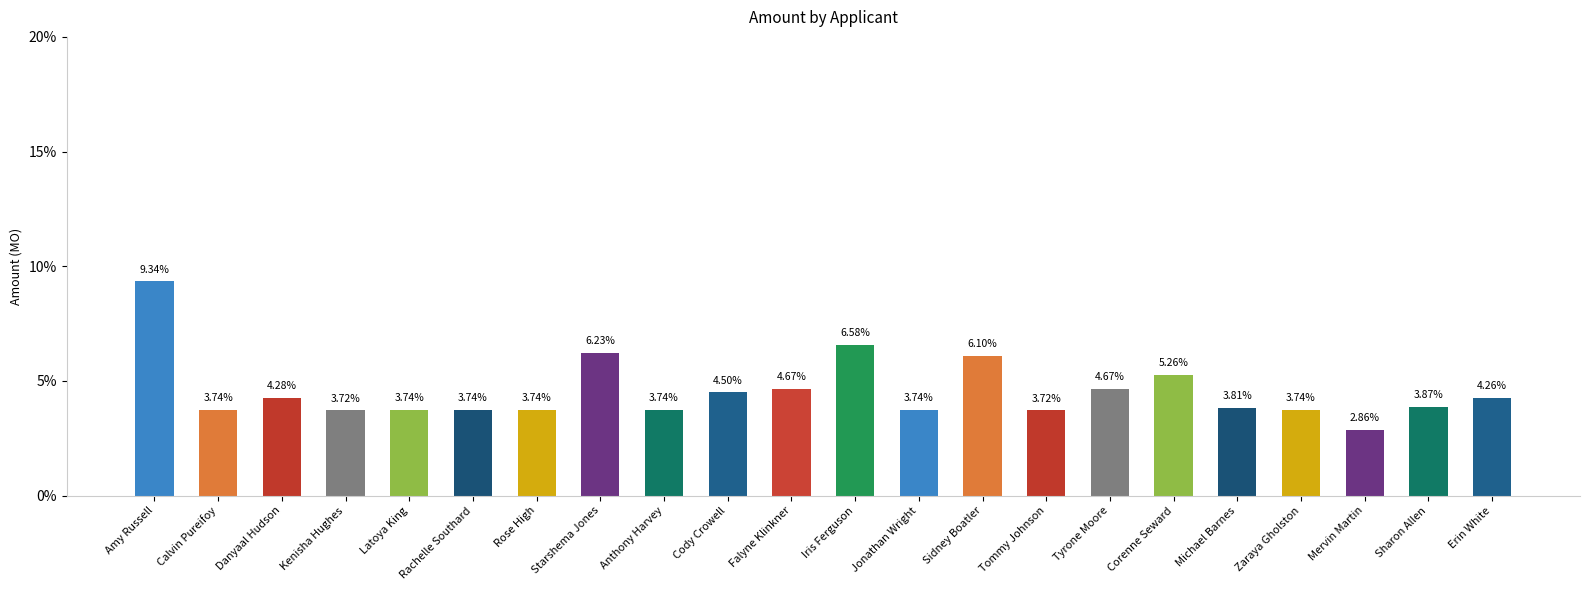

How many data points does each series have?

22